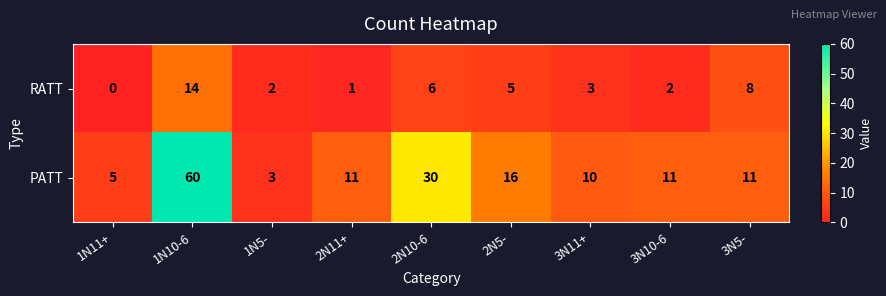

Which series has the largest total across all categories?

PATT